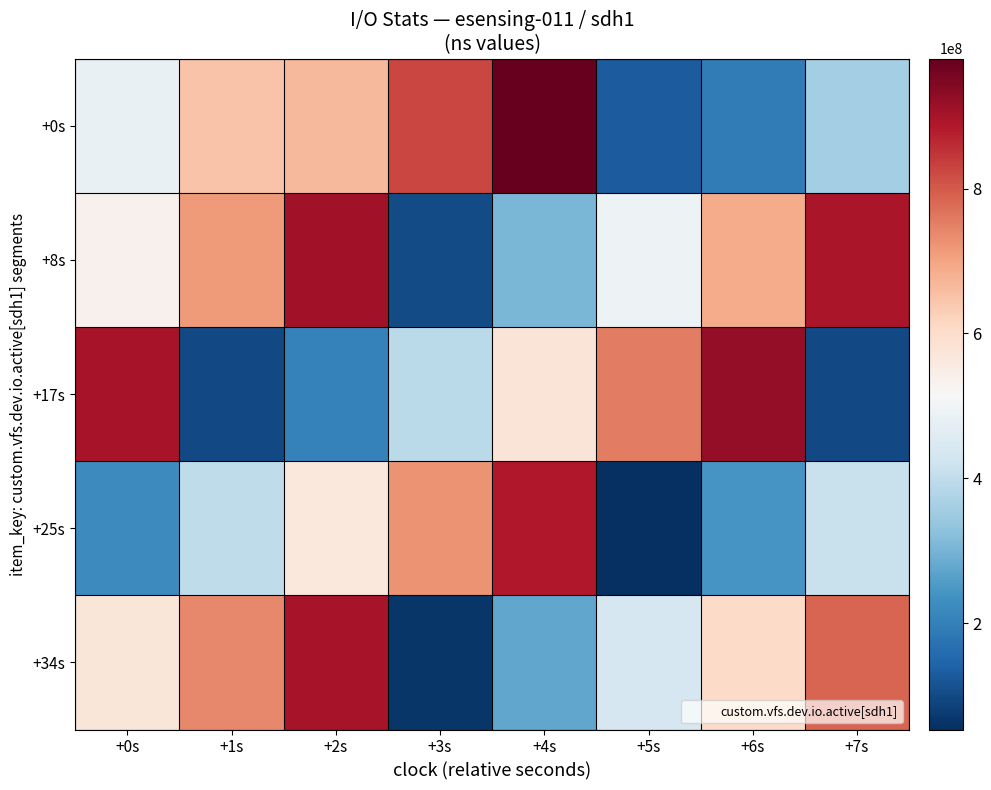

Reading left to right, list all the values displayed in this chart.

+0s: +0s=481858811	+1s=647195408	+2s=667174282	+3s=824284147	+4s=979391592	+5s=131654032	+6s=192621327	+7s=360580668
+8s: +0s=537239405	+1s=712994576	+2s=906573728	+3s=101238592	+4s=303490273	+5s=491329430	+6s=687433695	+7s=893318314
+17s: +0s=896911856	+1s=96960570	+2s=203450023	+3s=393208743	+4s=576995533	+5s=753368611	+6s=925038942	+7s=97275229
+25s: +0s=223339713	+1s=400285230	+2s=563462180	+3s=725100438	+4s=888553403	+5s=53477862	+6s=244296215	+7s=412203783
+34s: +0s=574104432	+1s=740204501	+2s=898329008	+3s=64491266	+4s=276764497	+5s=440238208	+6s=605149319	+7s=785069320